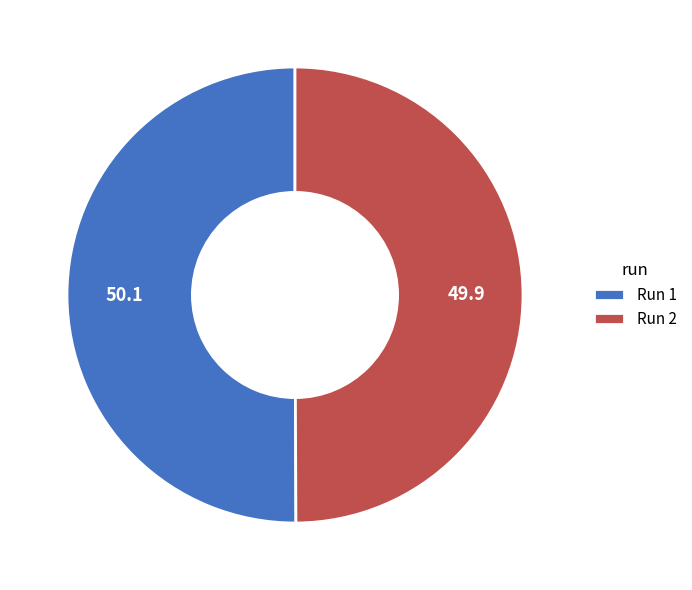

True or false: Run 1 accounts for 50% of the total.

True